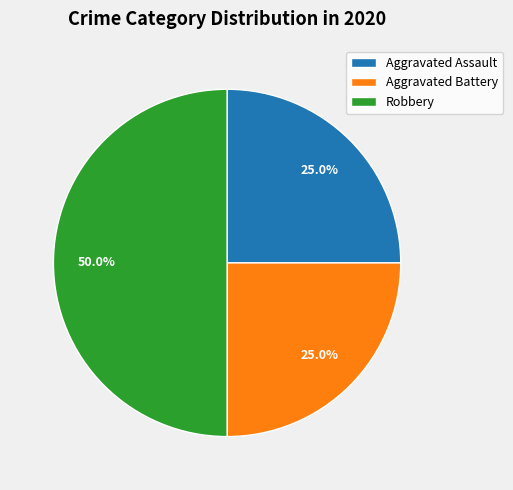

What is the total percentage of Aggravated Assault and Aggravated Battery?

50.0%